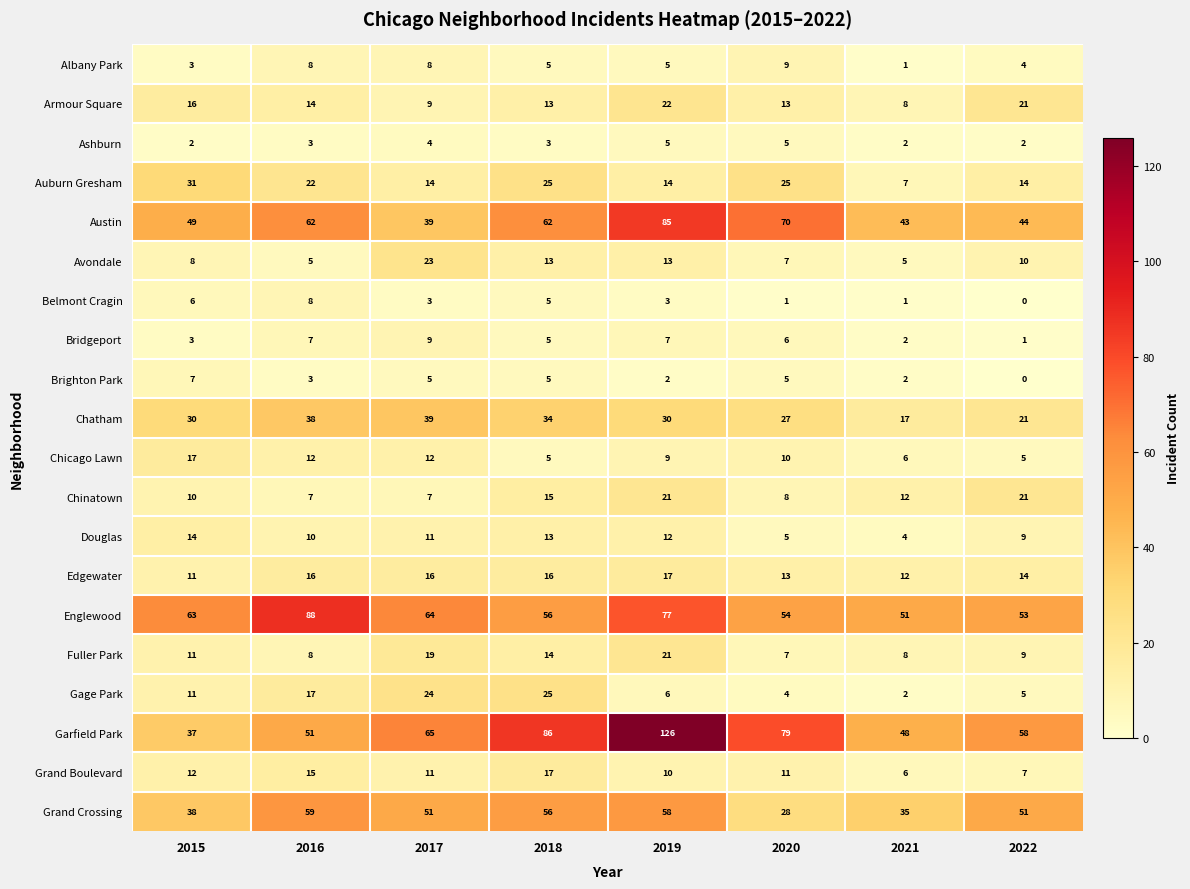

Which category has the lowest value in the Douglas series?

2021